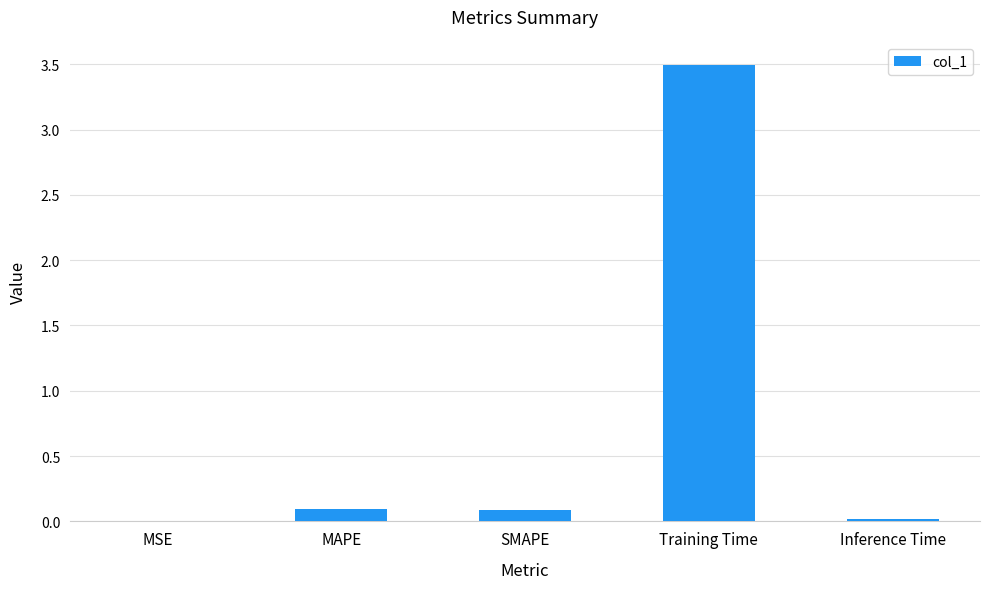

True or false: the data shows 0.0 at Inference Time.

True